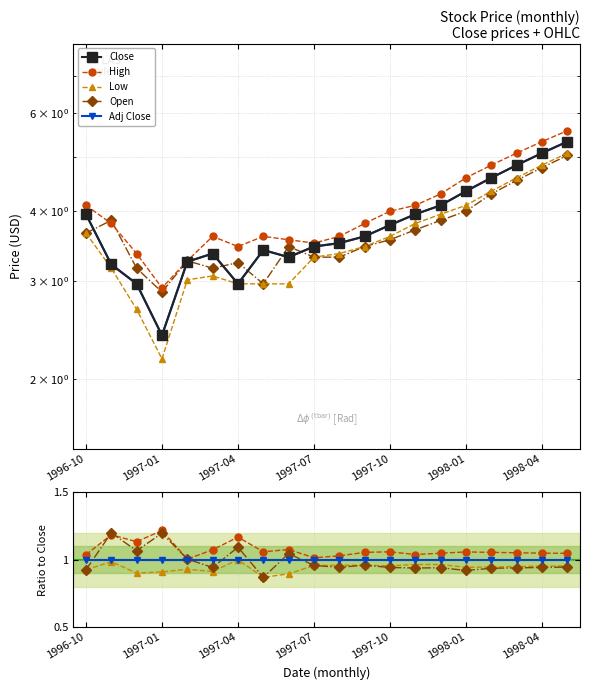

True or false: Low and Adj Close cross at least once.

False